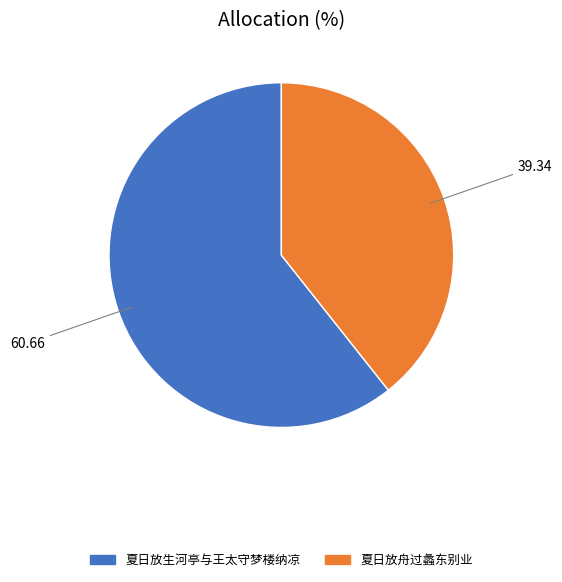

Does 夏日放舟过蠡东别业 represent more than half of the total?

No